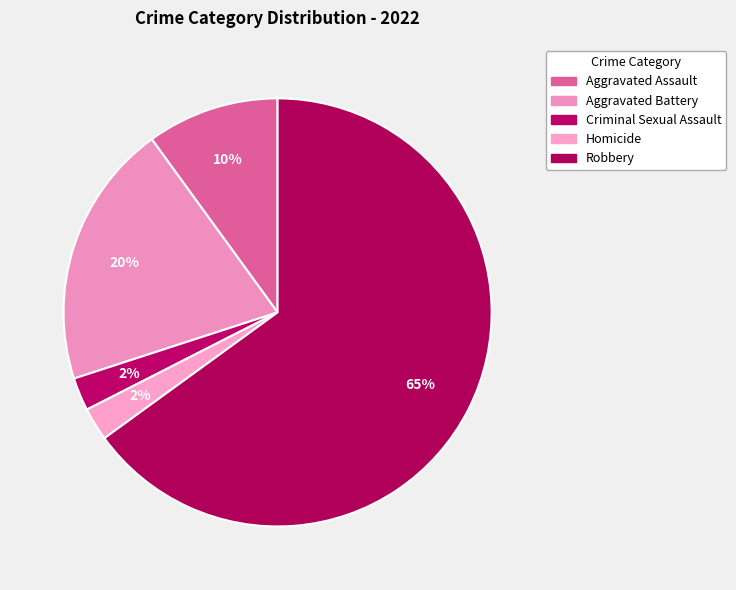

Rank the categories by value from highest to lowest.

Robbery, Aggravated Battery, Aggravated Assault, Criminal Sexual Assault, Homicide